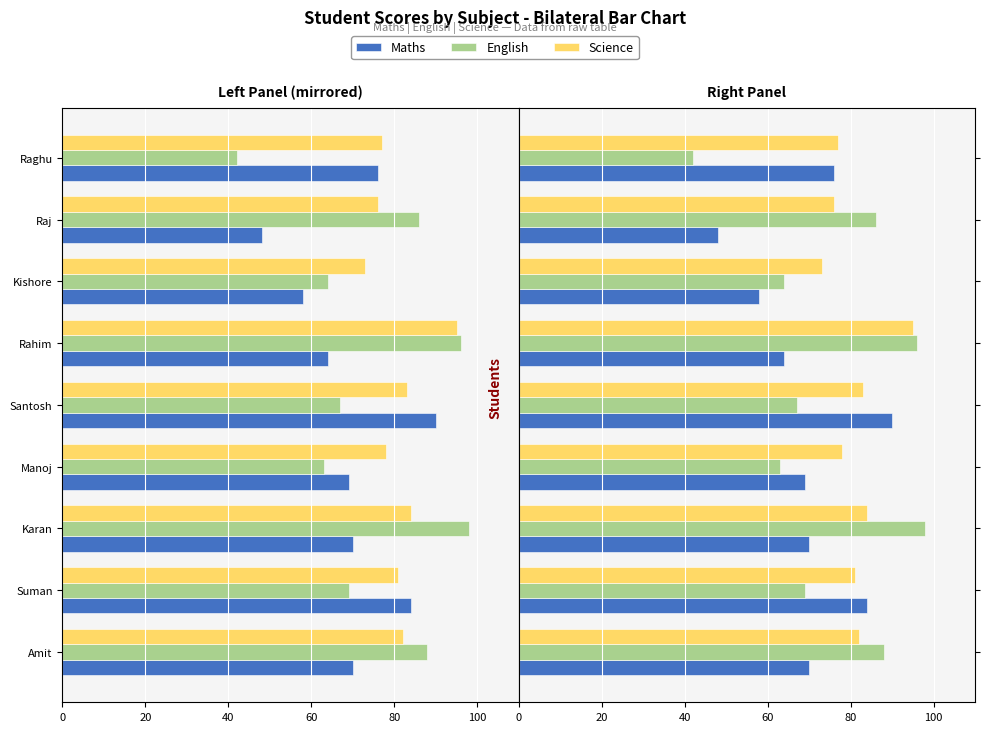

How many data points does each series have?

9